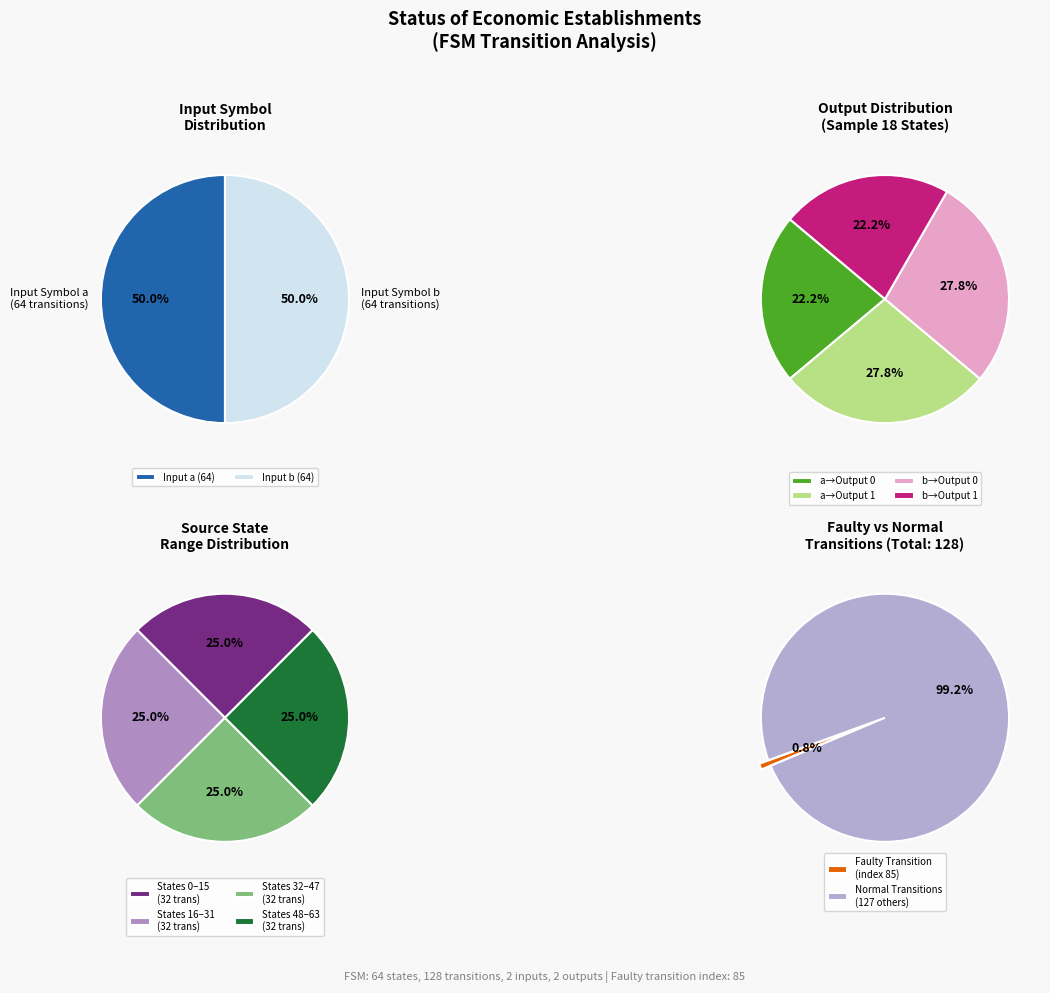

Is there a majority slice in this chart?

No